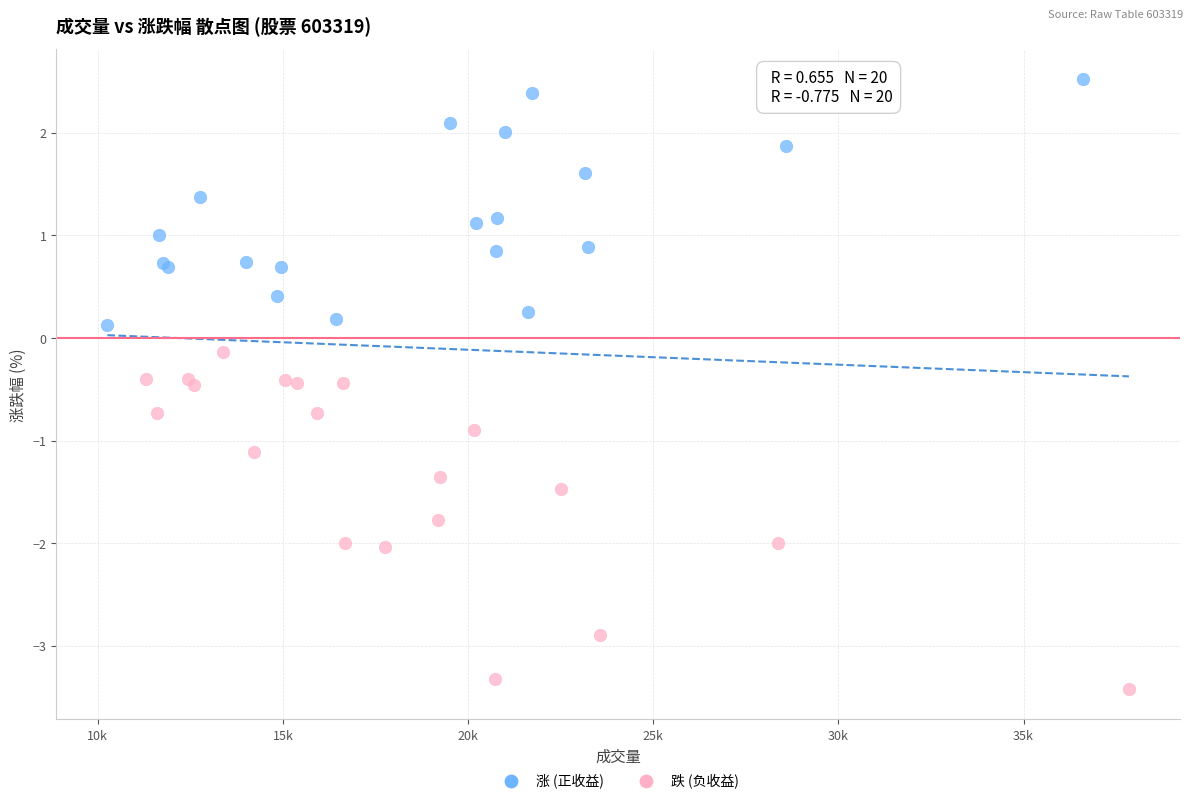

Which series has the largest Y range (max minus min)?

跌 (负收益)